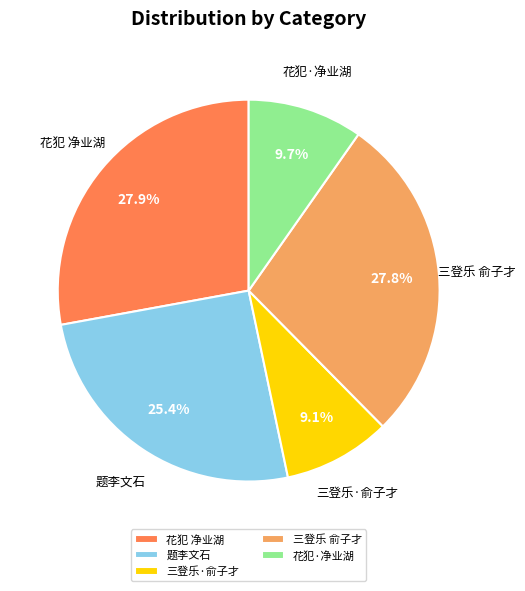

What is the smallest slice in the pie chart?

三登乐·俞子才